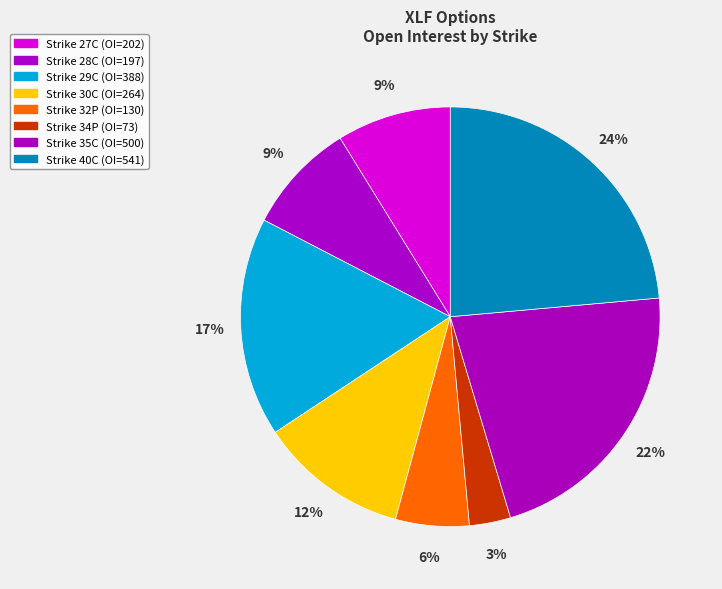

How many slices are in this pie chart?

8